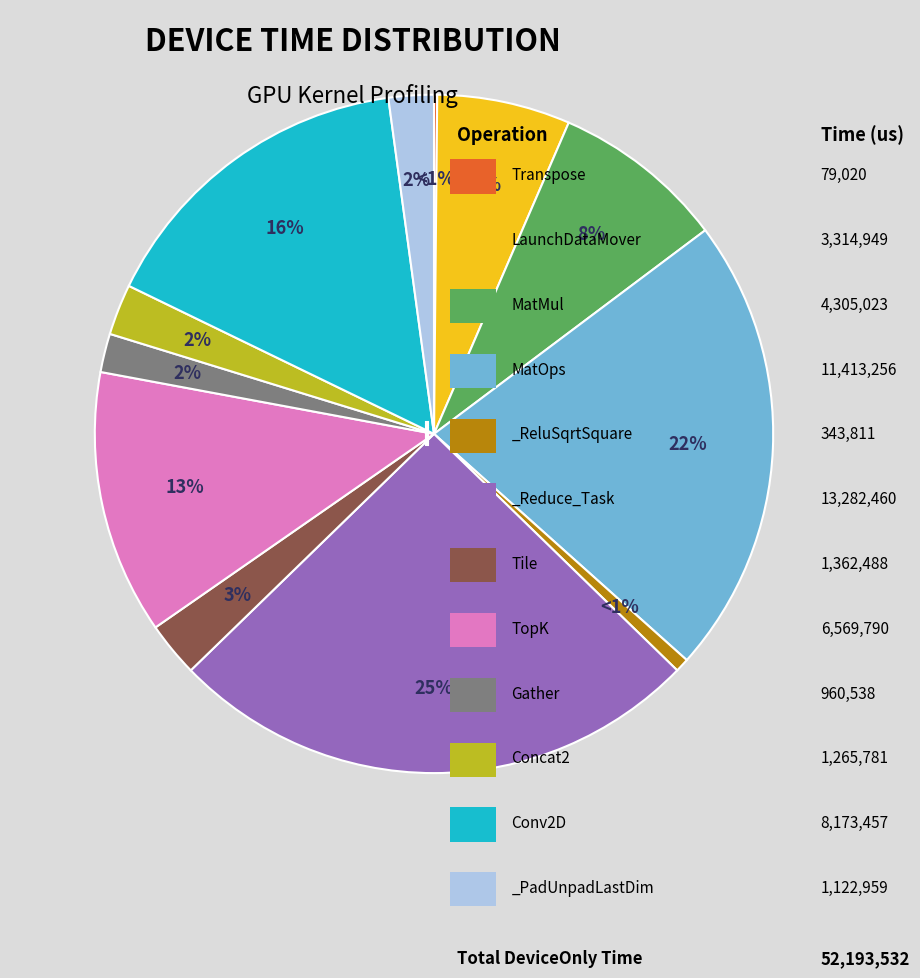

Which has a higher value, LaunchDataMover or _ReluSqrtSquare?

LaunchDataMover